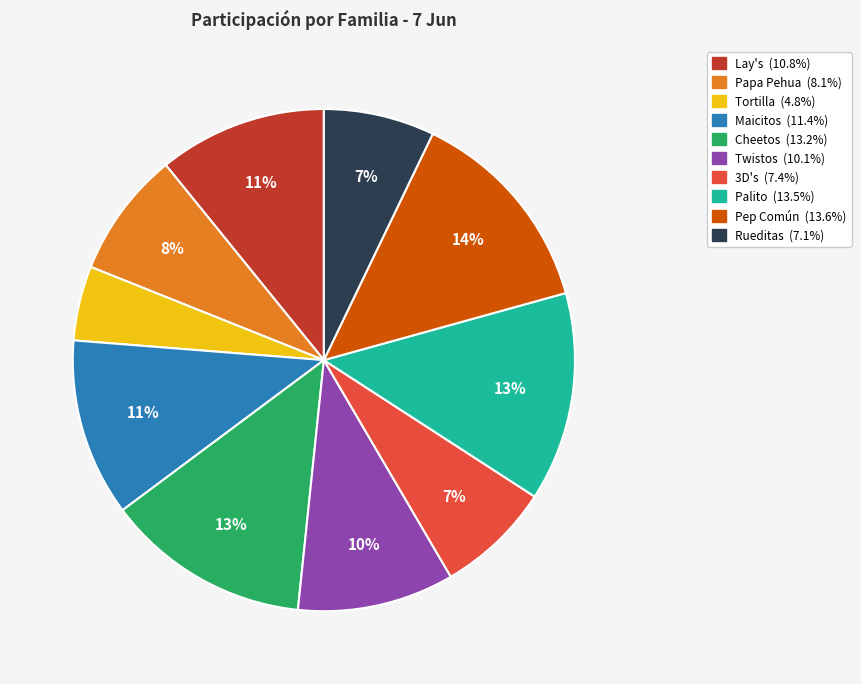

To the nearest percent, what portion does Papa Pehua represent?

8%